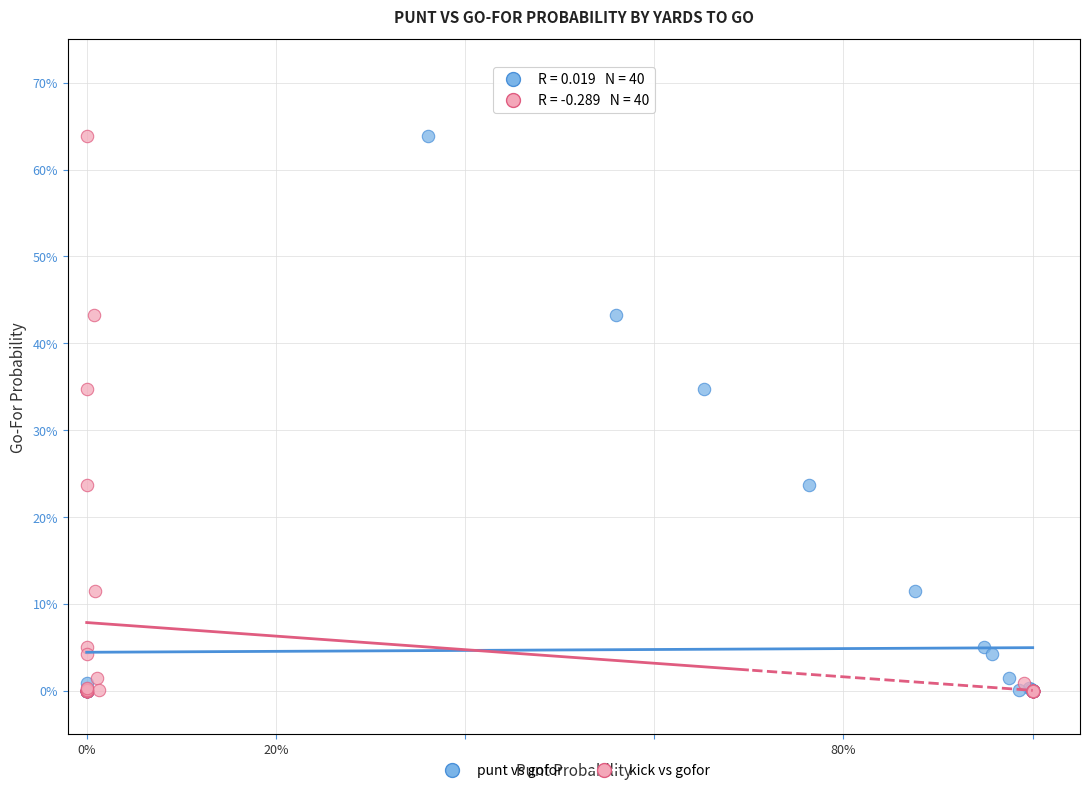

What are all the series names shown in the legend?

punt vs gofor, kick vs gofor